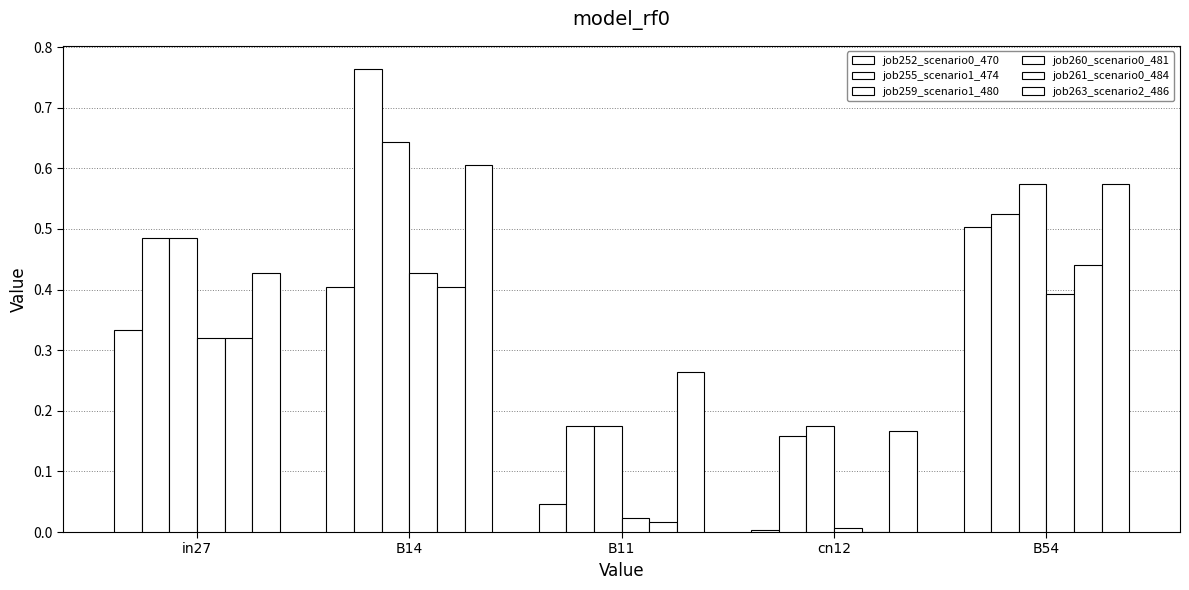

Does the chart contain stacked bars?

No